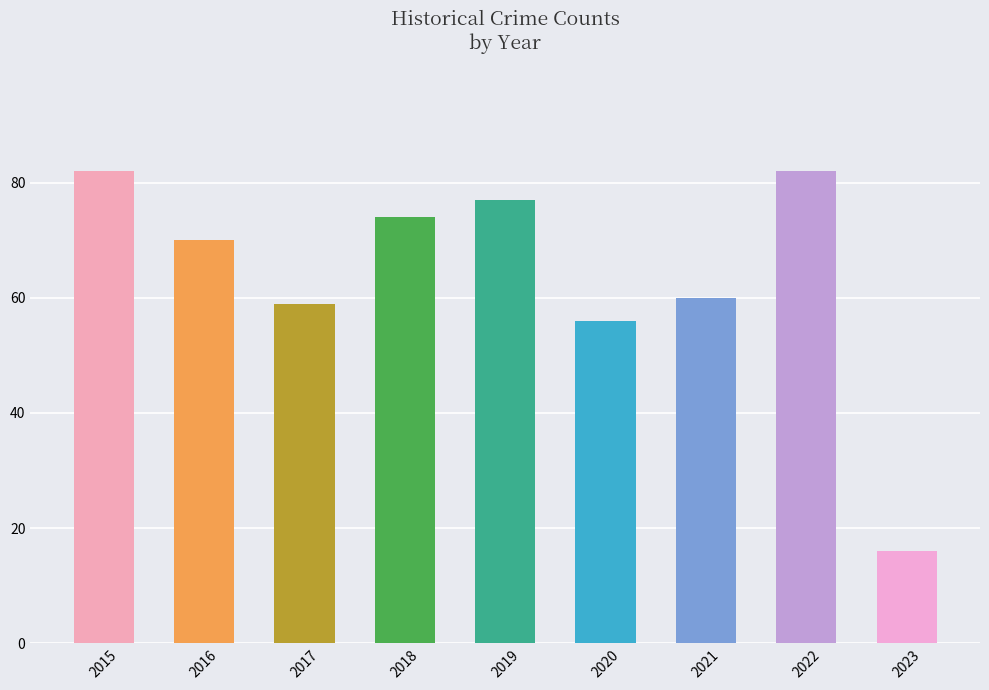

At which label does the data first exceed 70?

2015